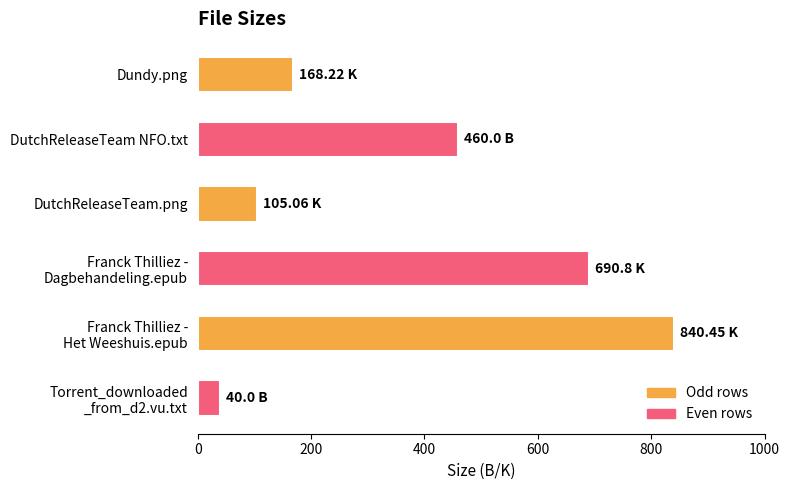

What is the label of the 1st bar from the top?

Dundy.png